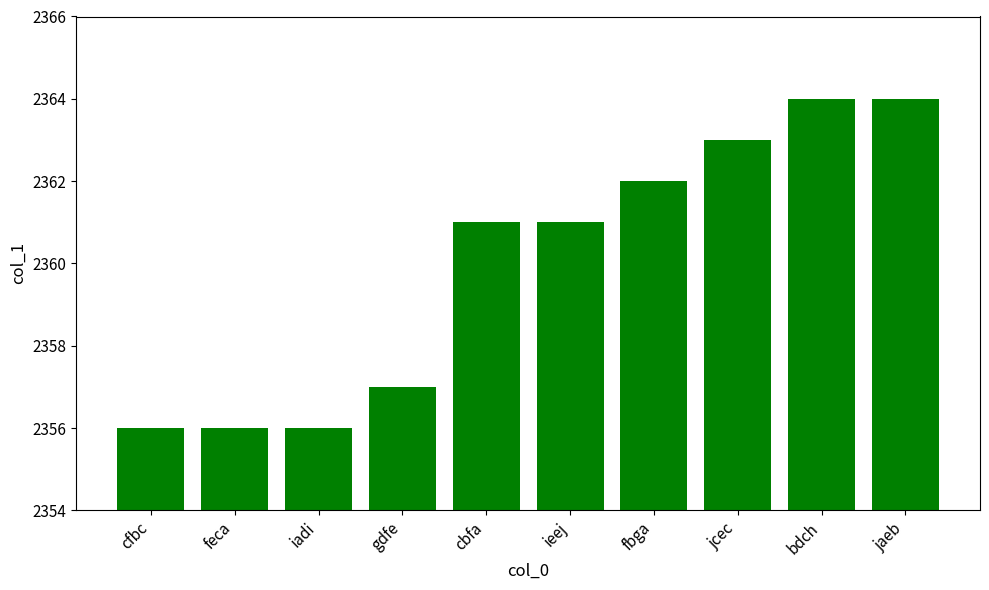

What is the sum of all values?

23600